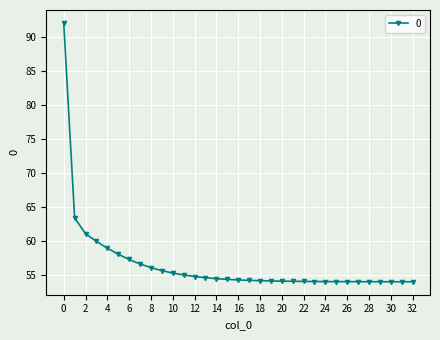

What is the difference between the maximum and second lowest values?

38.0